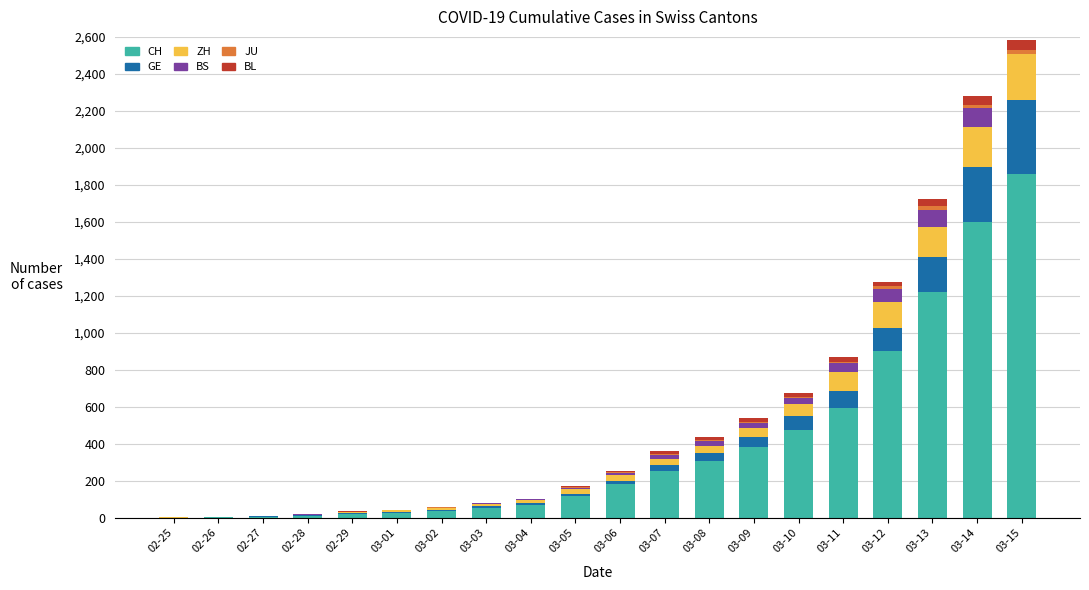

At which category is the sum across all series the highest?

03-15